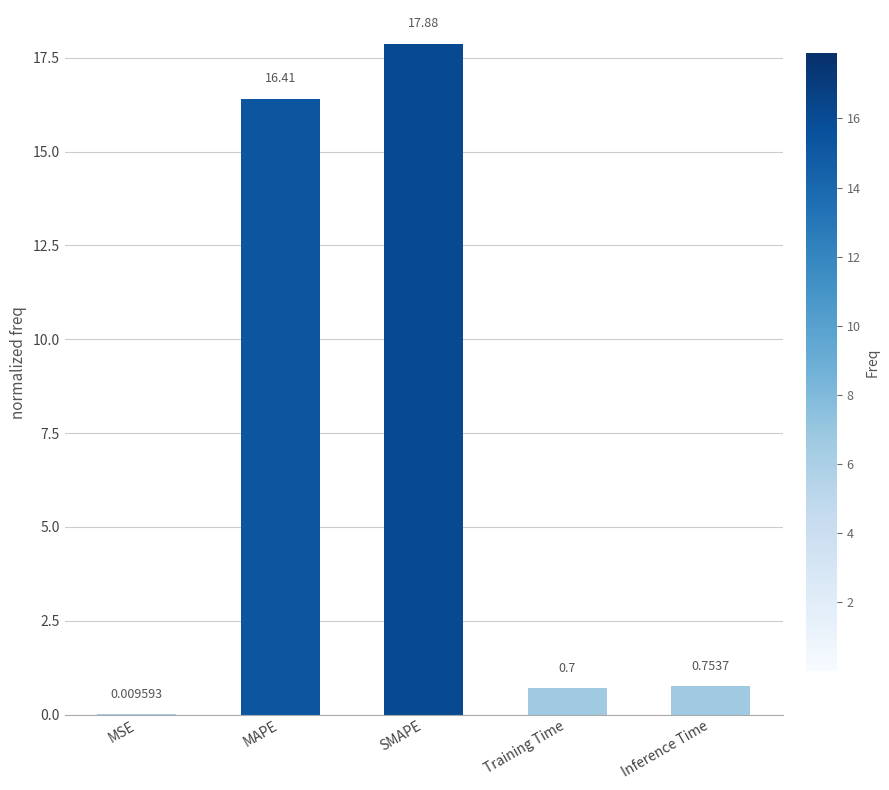

How many data points does each series have?

5